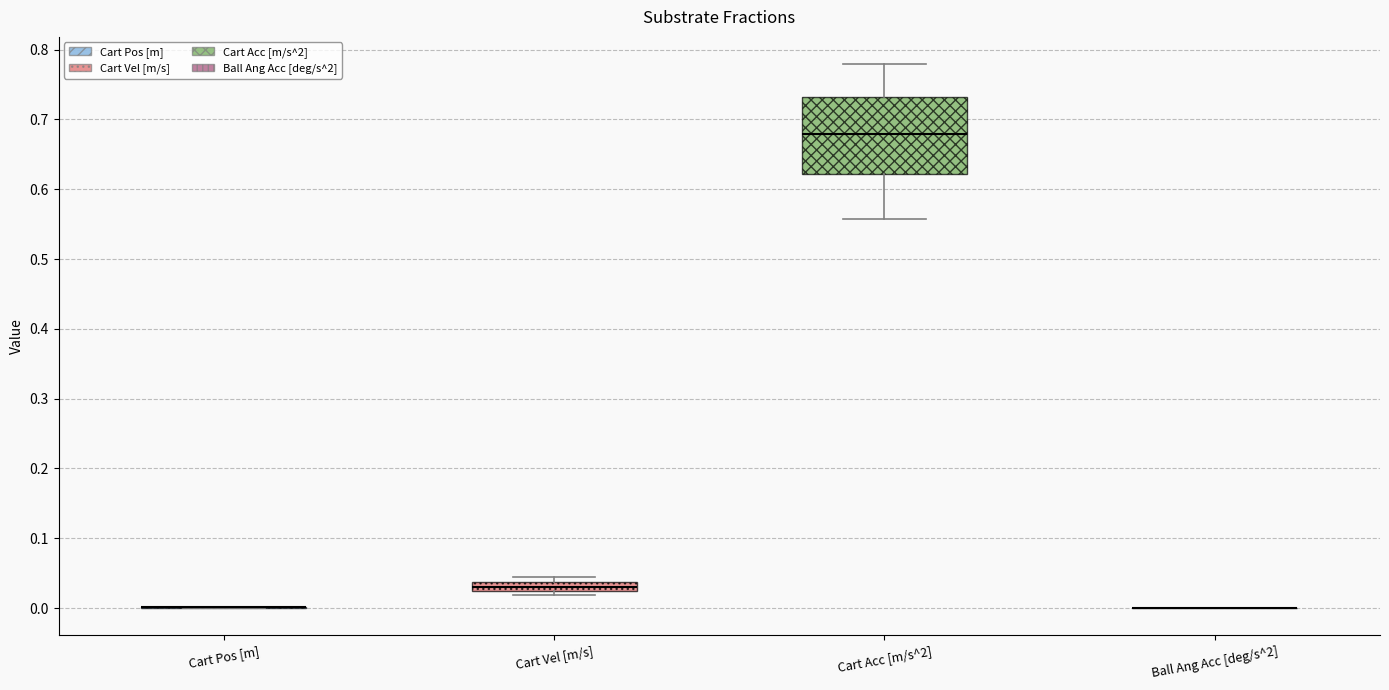

Where does the upper whisker of the box for Cart Acc [m/s^2] end on the y-axis? The values are not printed on the chart, so give them approximately, as read against the axis.

0.78